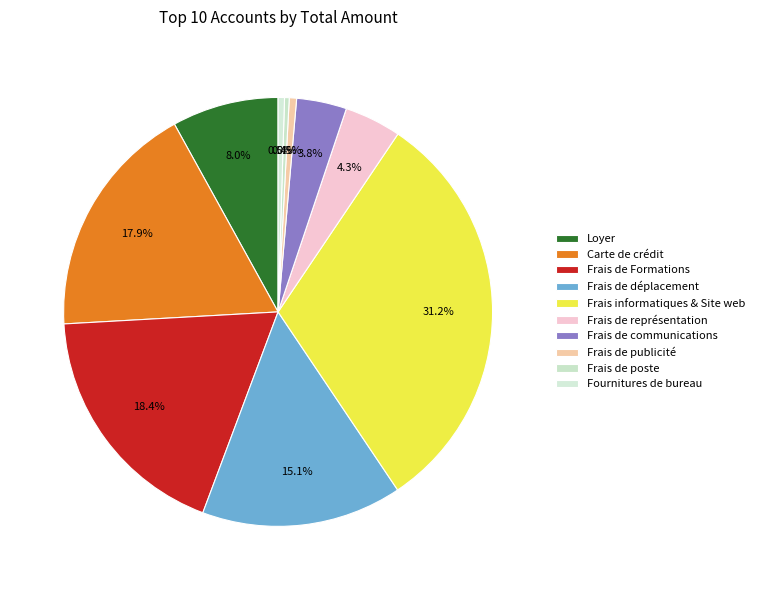

Is it true that Frais de publicité is 1% of the pie?

True